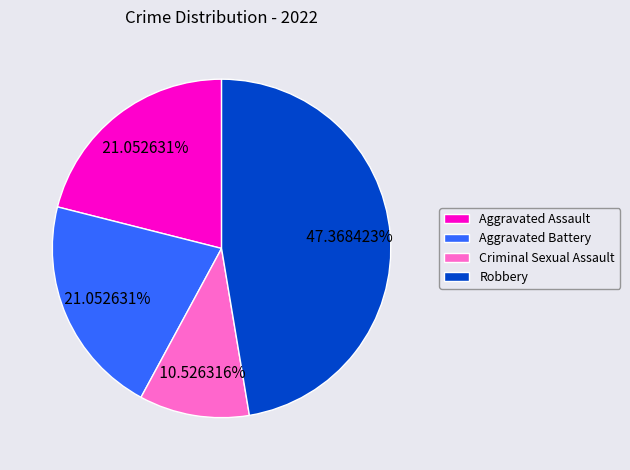

How many segments does this pie chart have?

4